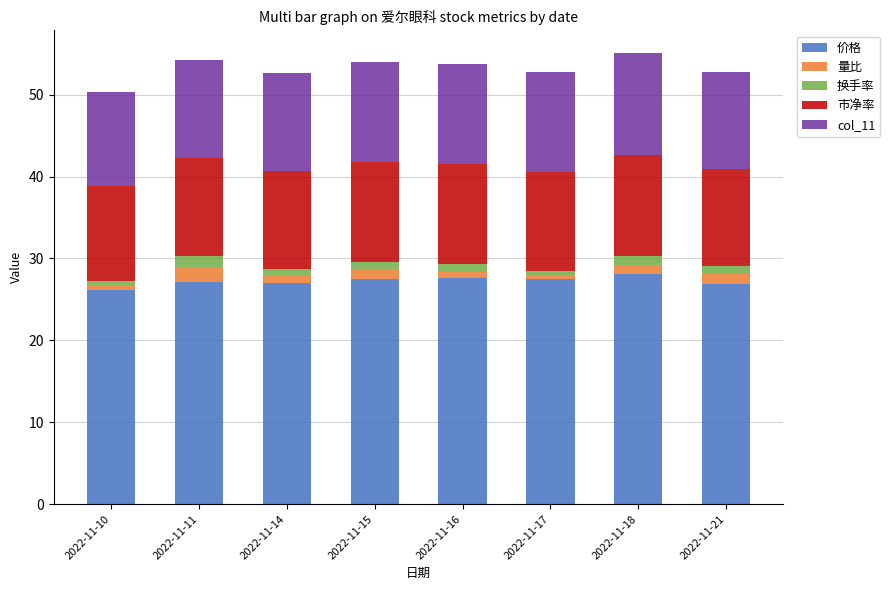

What is the highest value of the 价格 series?

28.1